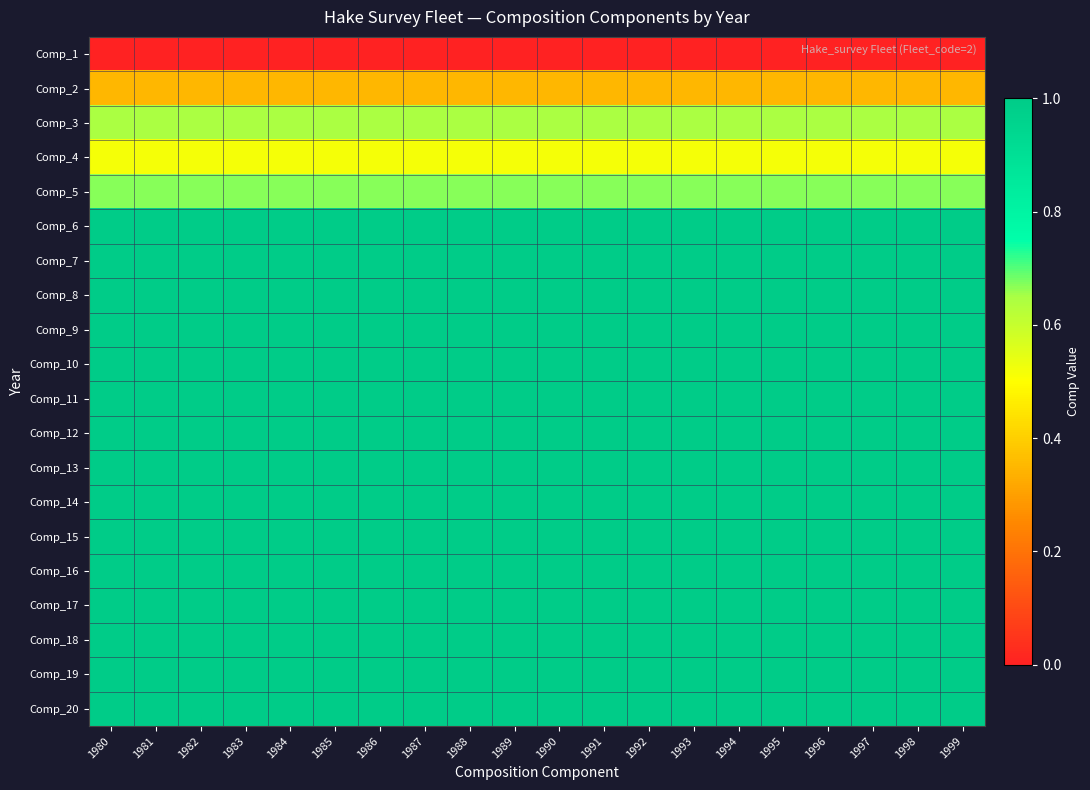

List the series in order of their peak value, lowest first.

Comp_1, Comp_2, Comp_4, Comp_3, Comp_5, Comp_6, Comp_7, Comp_8, Comp_9, Comp_10, Comp_11, Comp_12, Comp_13, Comp_14, Comp_15, Comp_16, Comp_17, Comp_18, Comp_19, Comp_20